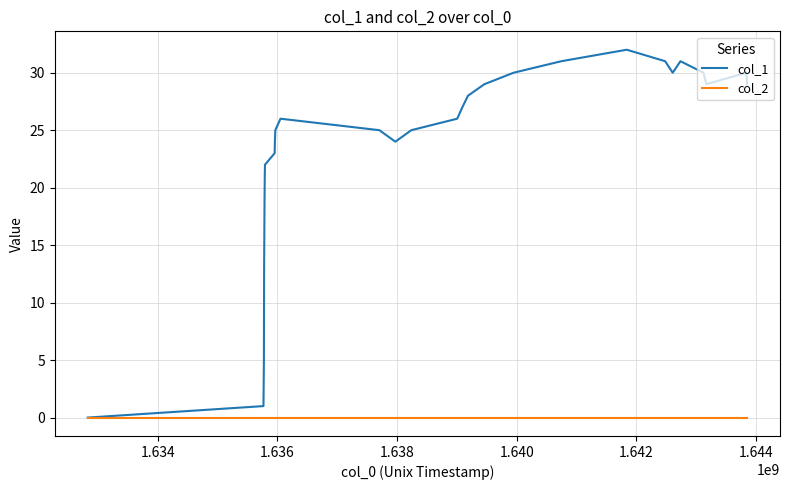

List the series in order of their peak value, lowest first.

col_2, col_1